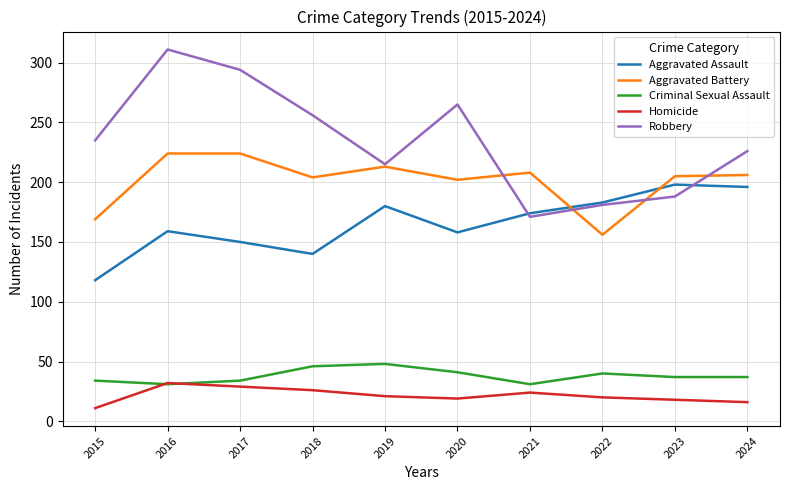

True or false: Robbery and Criminal Sexual Assault cross at least once.

False